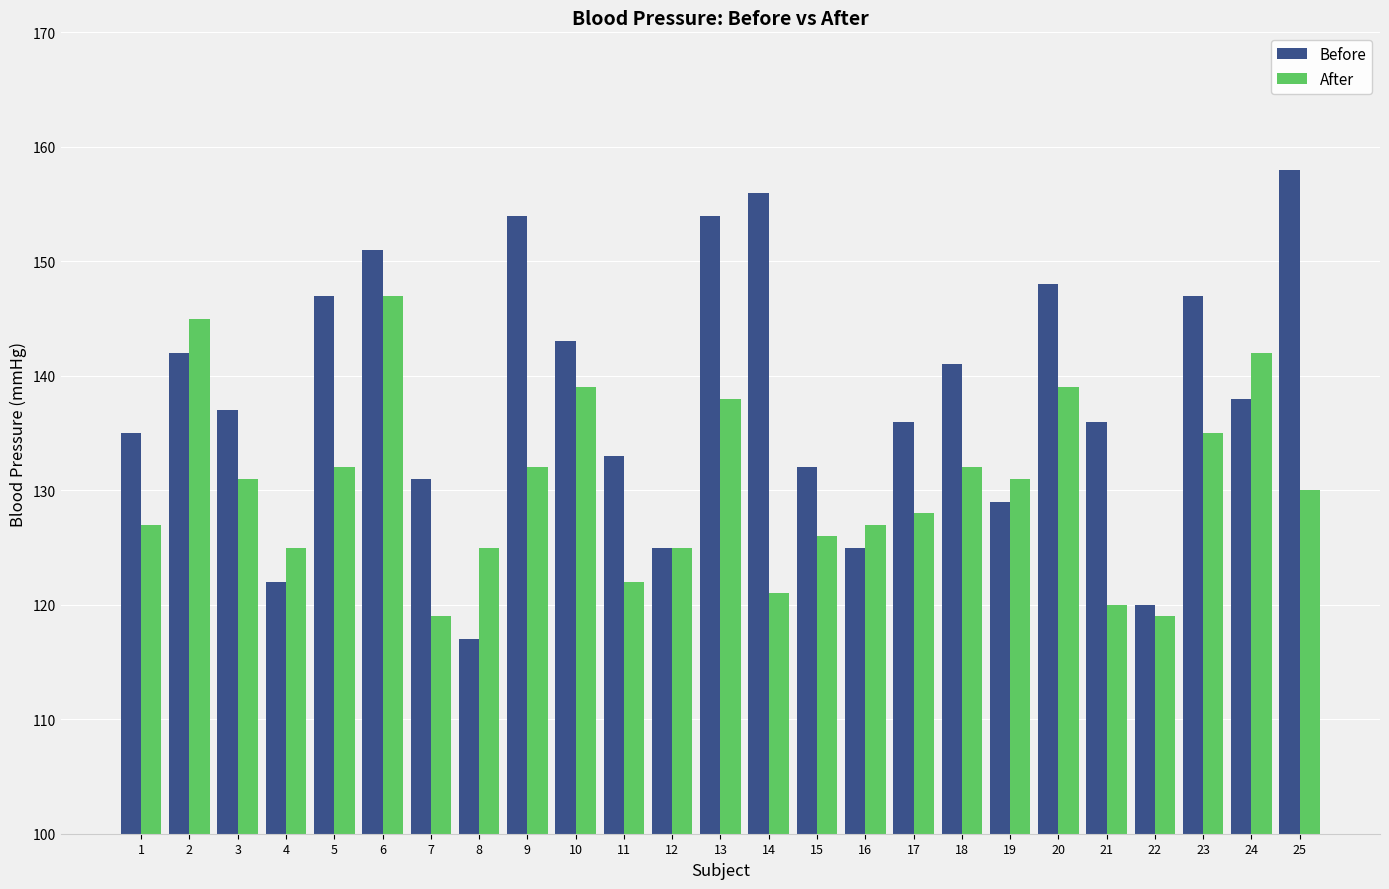

At 4, list the series in order from largest to smallest.

After, Before